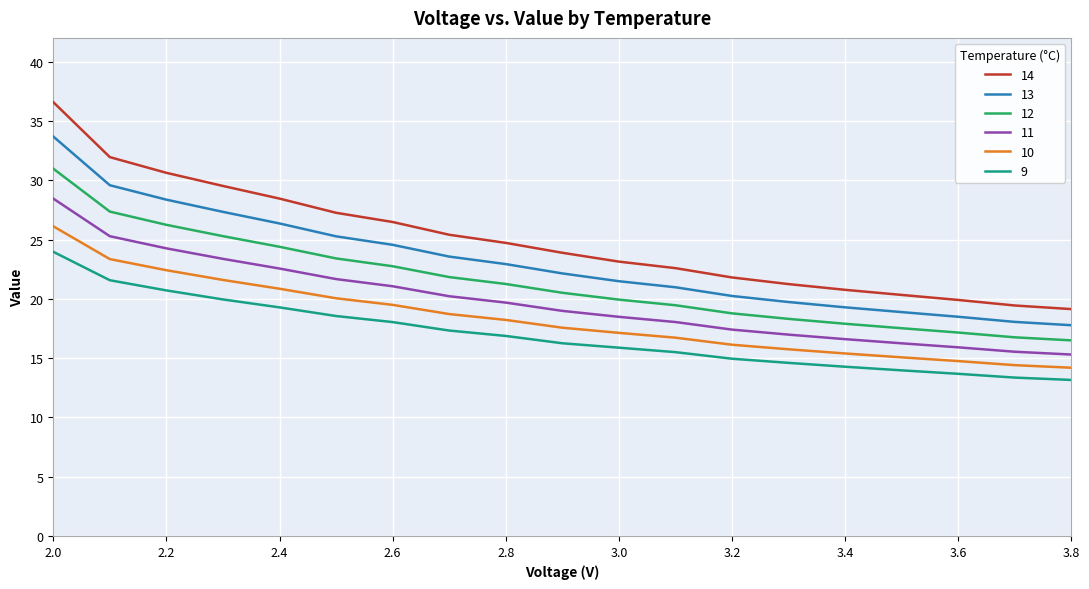

True or false: 14 and 12 cross at least once.

False